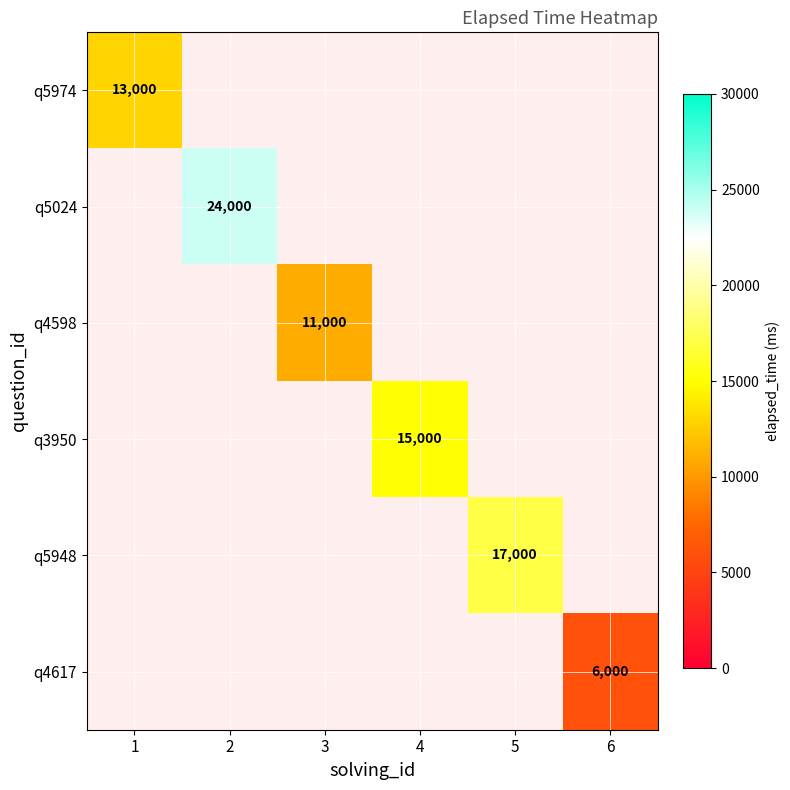

True or false: q4617 has a value of 6000 at 6.

True